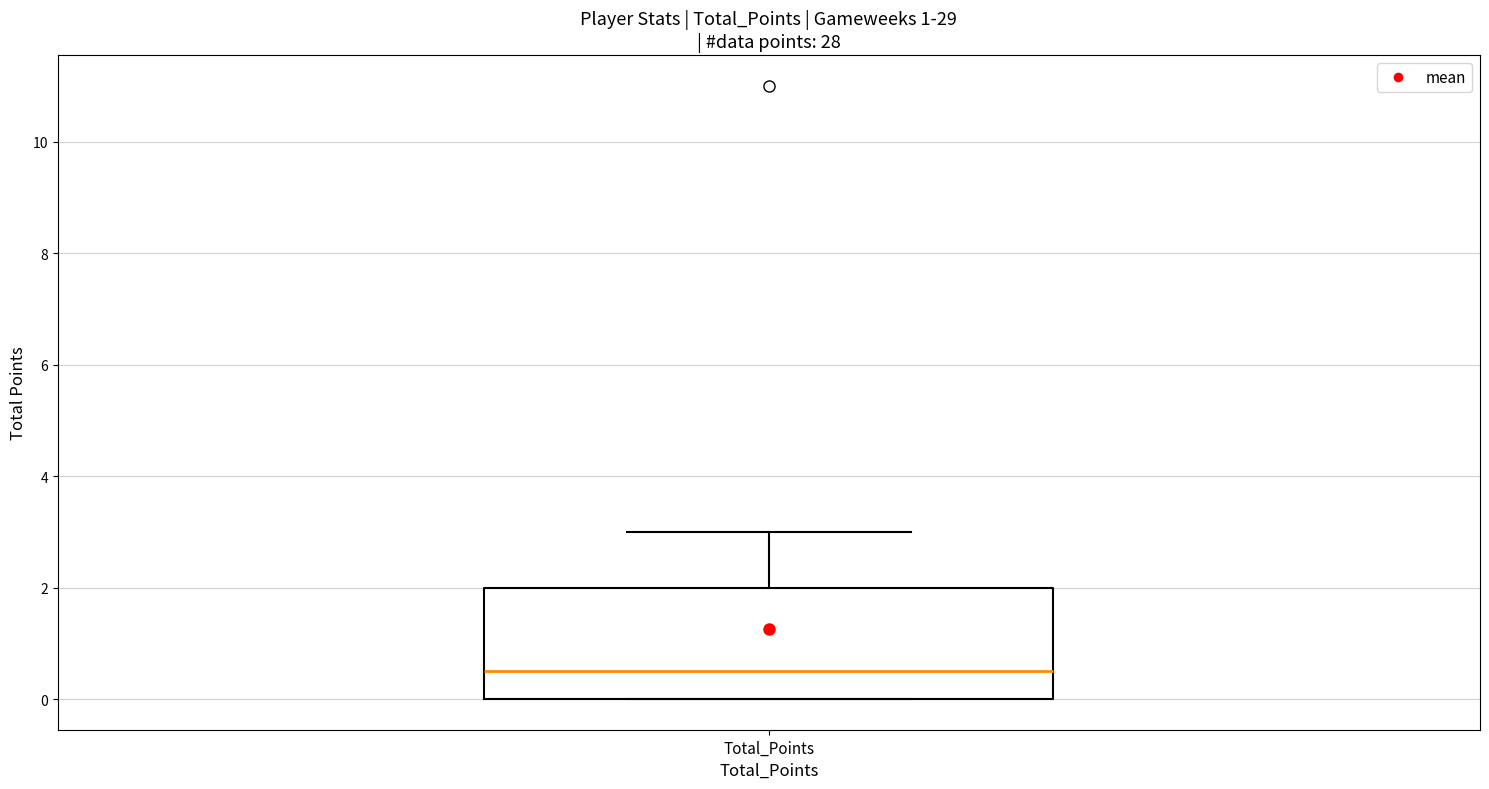

Where does the median line of the box for Total_Points sit on the y-axis? The values are not printed on the chart, so give them approximately, as read against the axis.

0.6